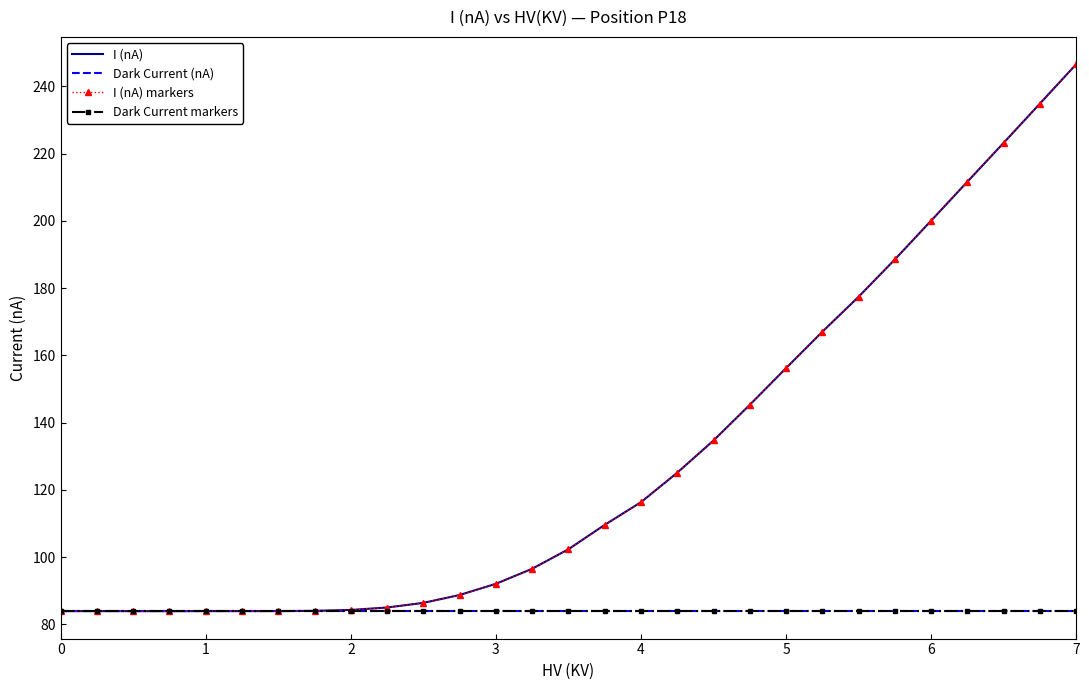

What is the average value of the I (nA) series?

129.1